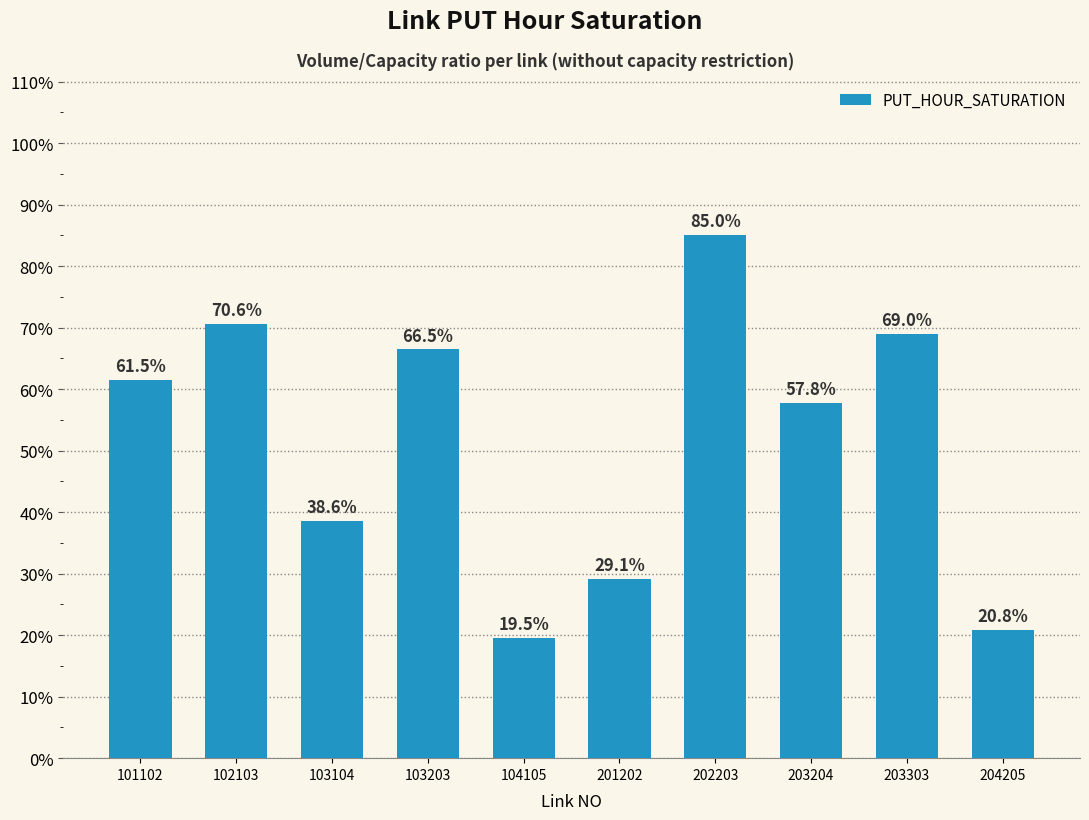

Reading right to left, list all the values displayed in this chart.

204205=0.2	203303=0.7	203204=0.6	202203=0.9	201202=0.3	104105=0.2	103203=0.7	103104=0.4	102103=0.7	101102=0.6